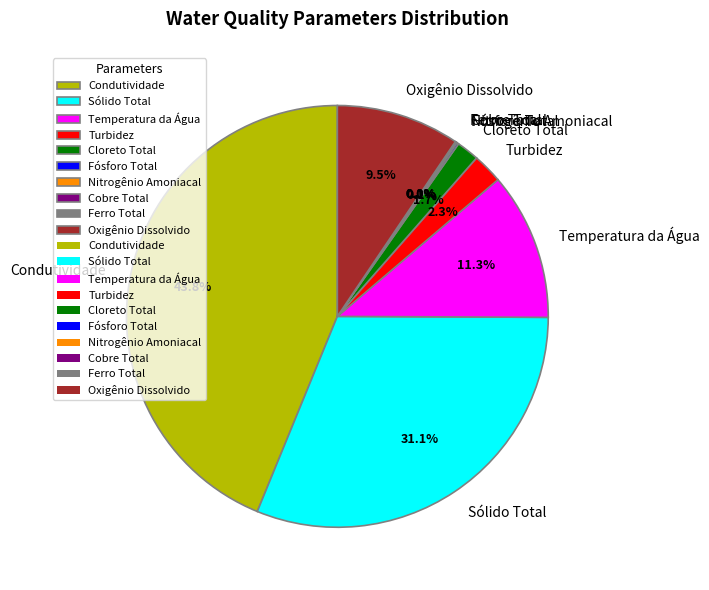

Which category has the biggest portion of the pie?

Condutividade